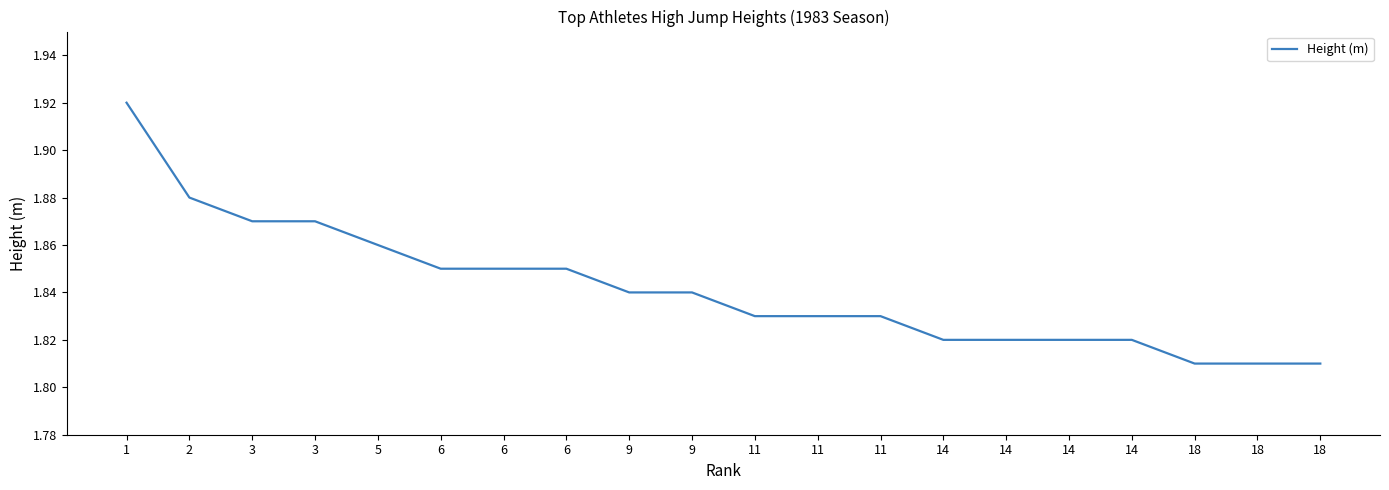

Count the number of data series in this chart.

1